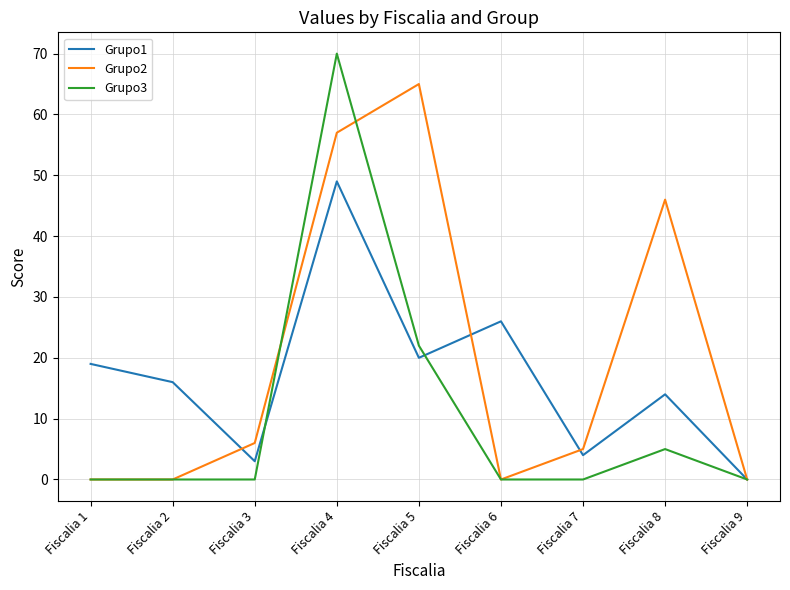

What is the difference between the second highest and second lowest values in the Grupo1 series?

23